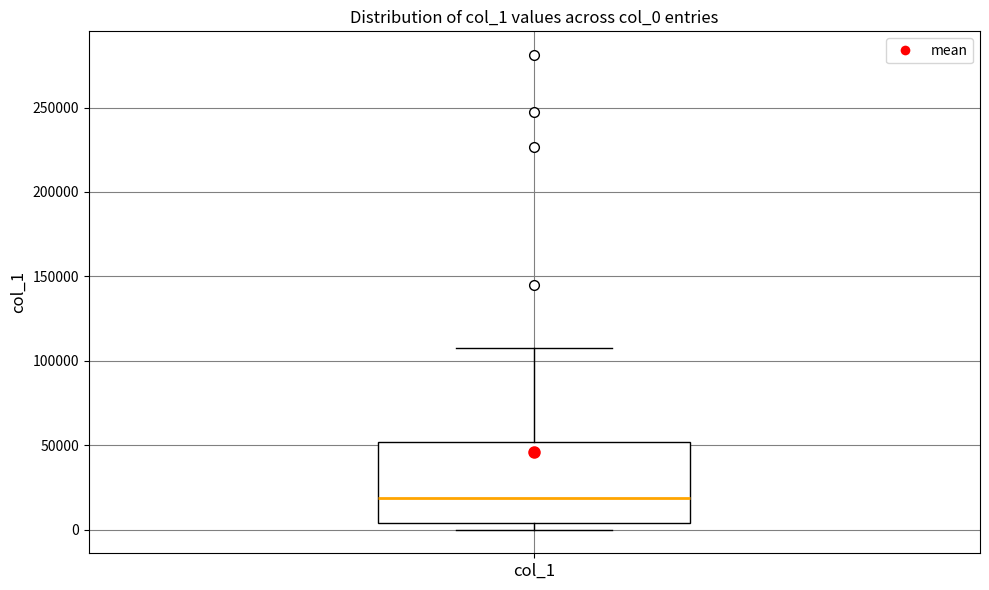

Where does the median line of the box for col_1 sit on the y-axis? The values are not printed on the chart, so give them approximately, as read against the axis.

20000